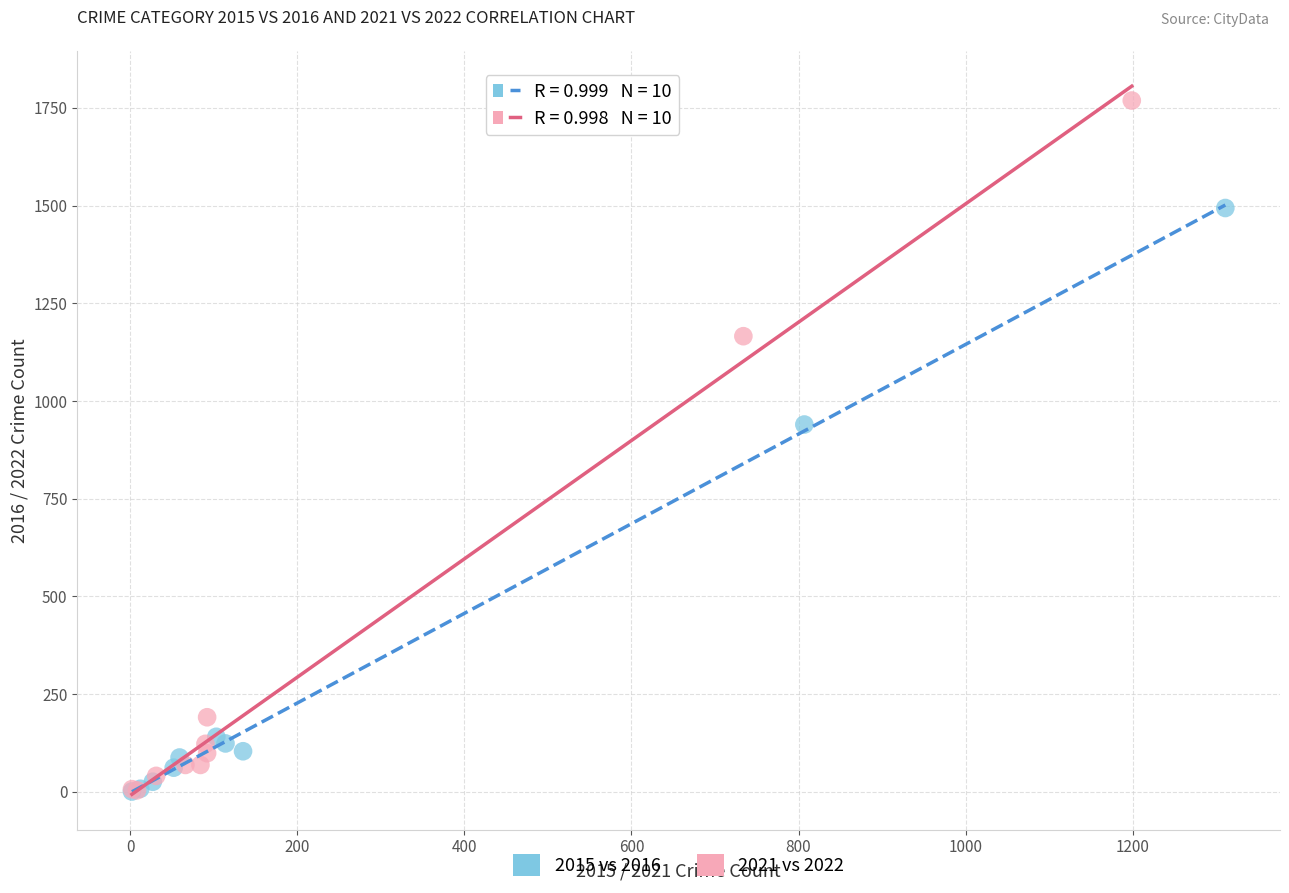

Which series contains the highest Y value?

2021 vs 2022